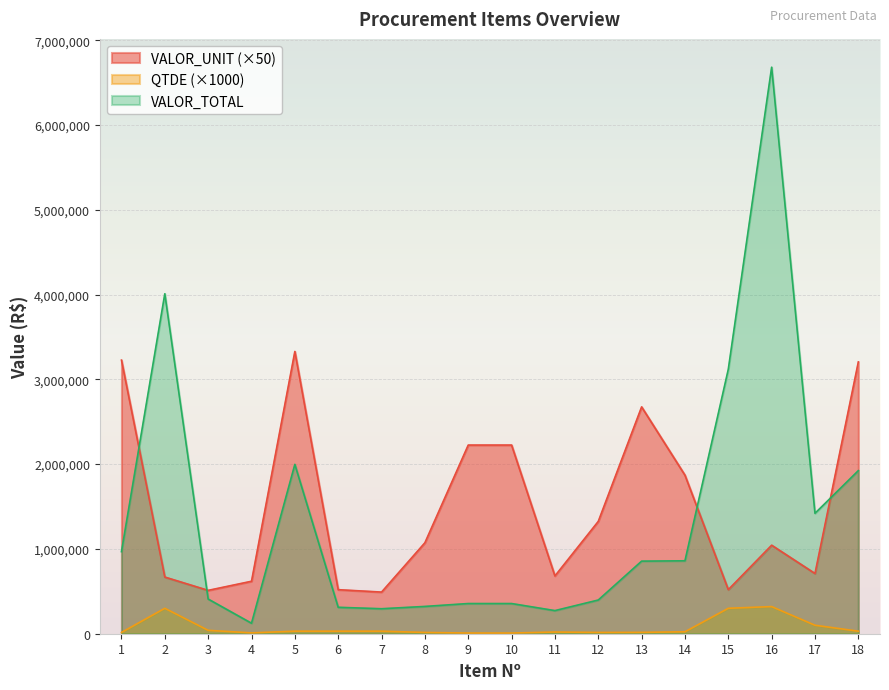

What is the maximum value for VALOR_UNIT?

3328800